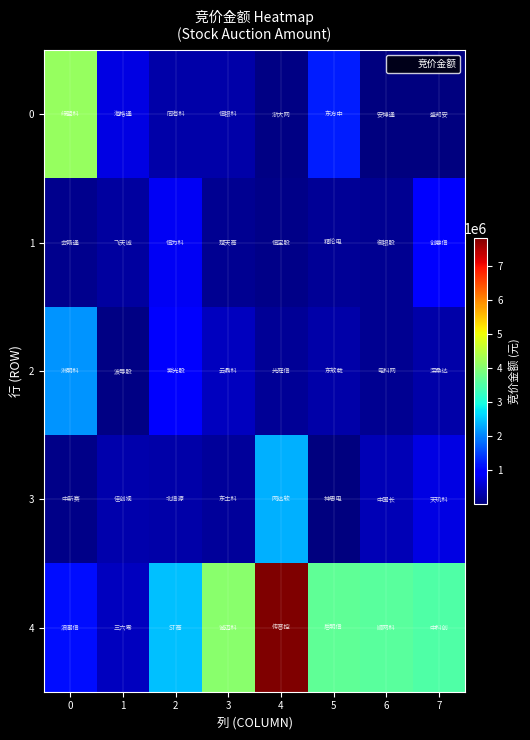

Which label corresponds to the largest value in the chart?

4